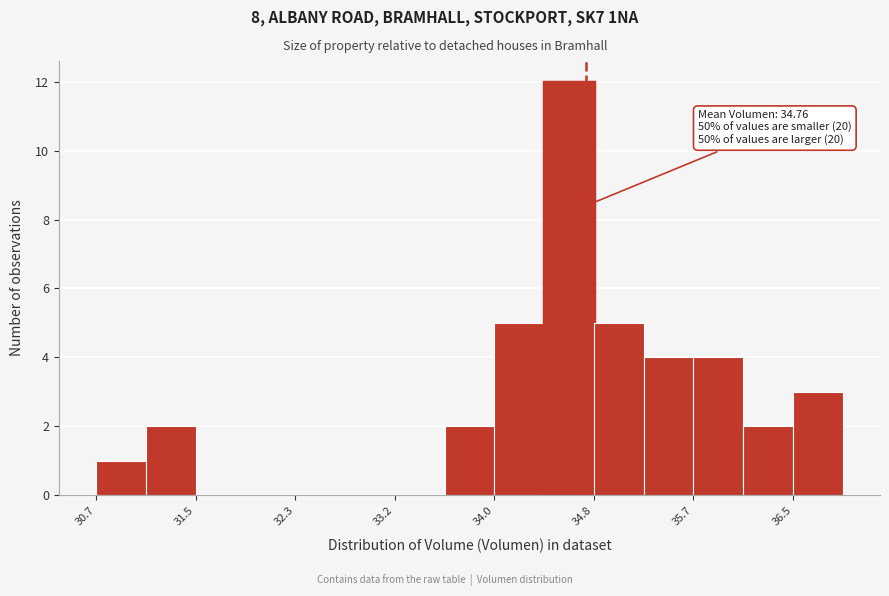

Over which range of the x-axis is the bar tallest?

34.4 to 34.8